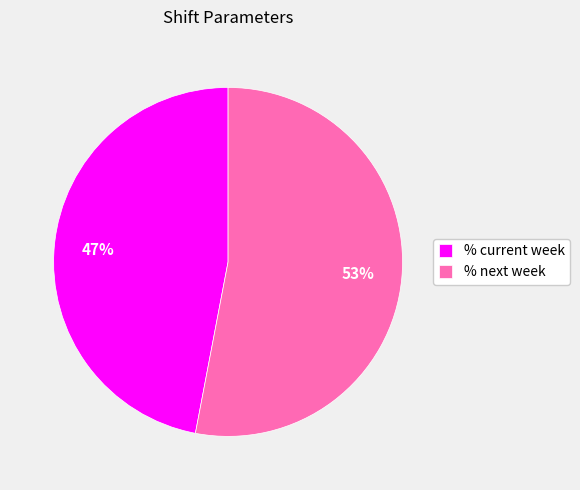

Count the number of slices in the pie.

2